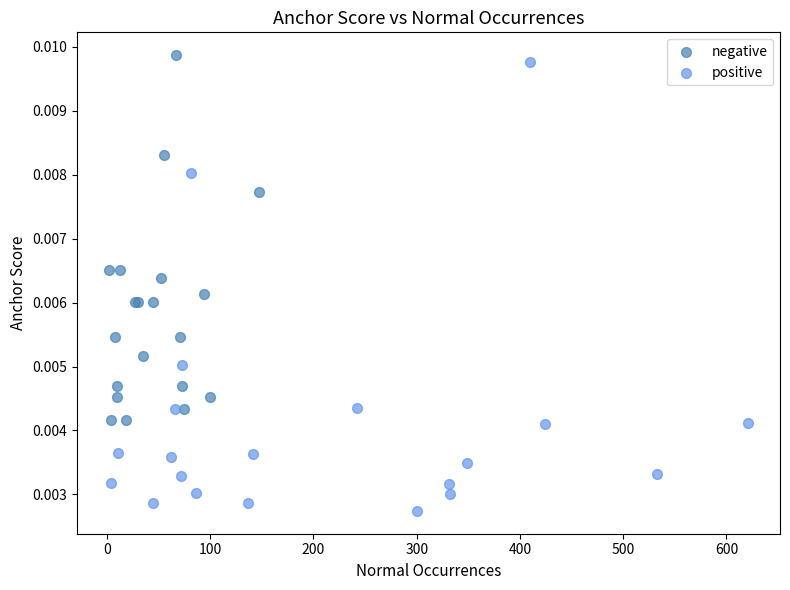

Which series reaches the maximum Y coordinate?

negative